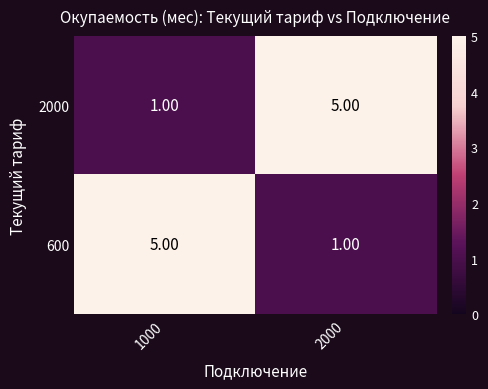

What is the difference between the highest and lowest values at 2000?

4